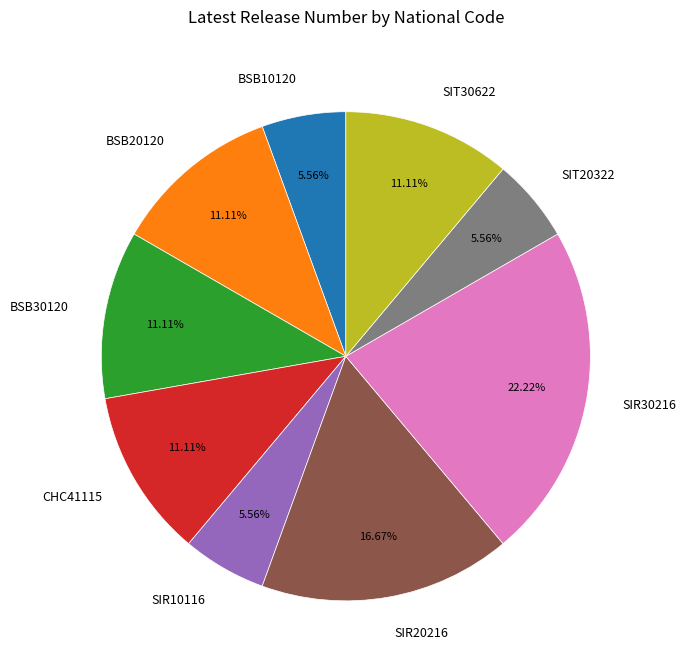

What is the ratio of the value at BSB10120 to the value at SIT30622?

0.5